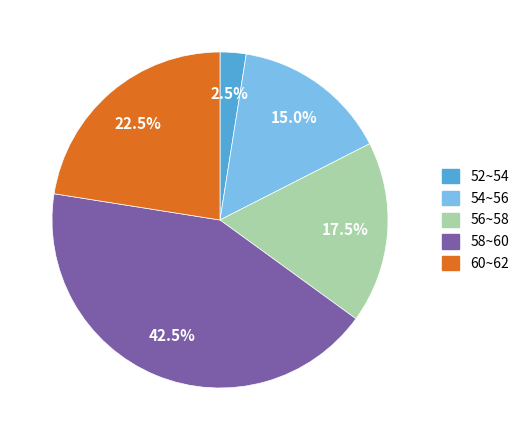

Rank the categories by value from highest to lowest.

58~60, 60~62, 56~58, 54~56, 52~54